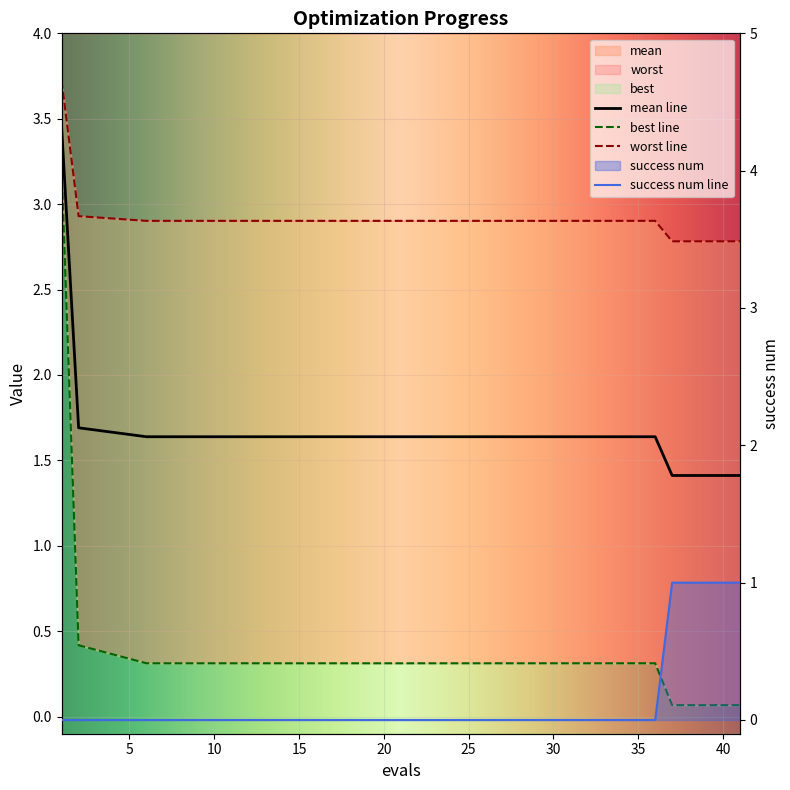

True or false: mean has more than 0 points higher than both neighbors.

False